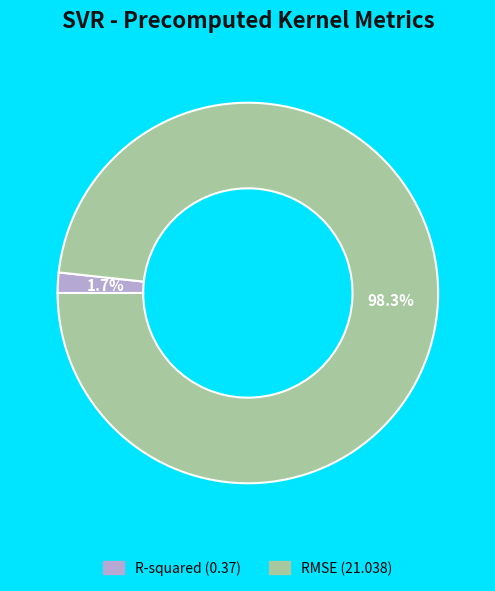

To the nearest percent, what portion does RMSE represent?

98%